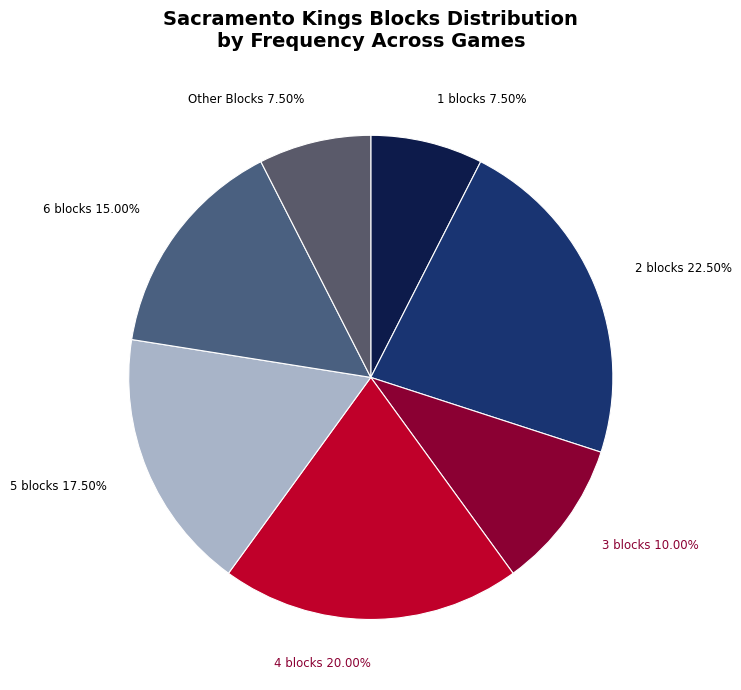

Is there any slice that represents more than half of the pie?

No